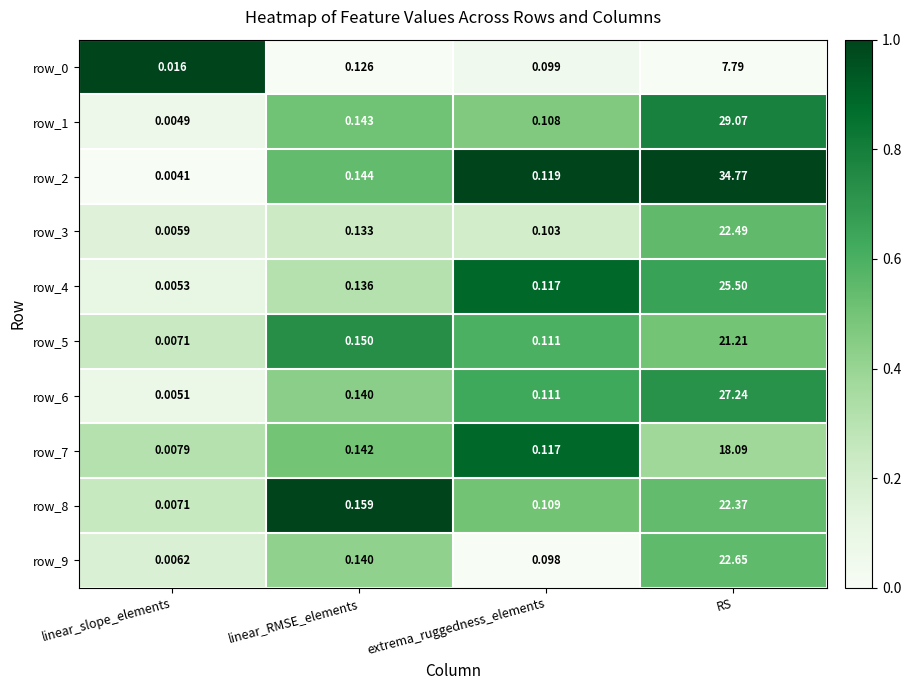

Between linear_slope_elements and RS, which series saw the biggest shift?

row_2